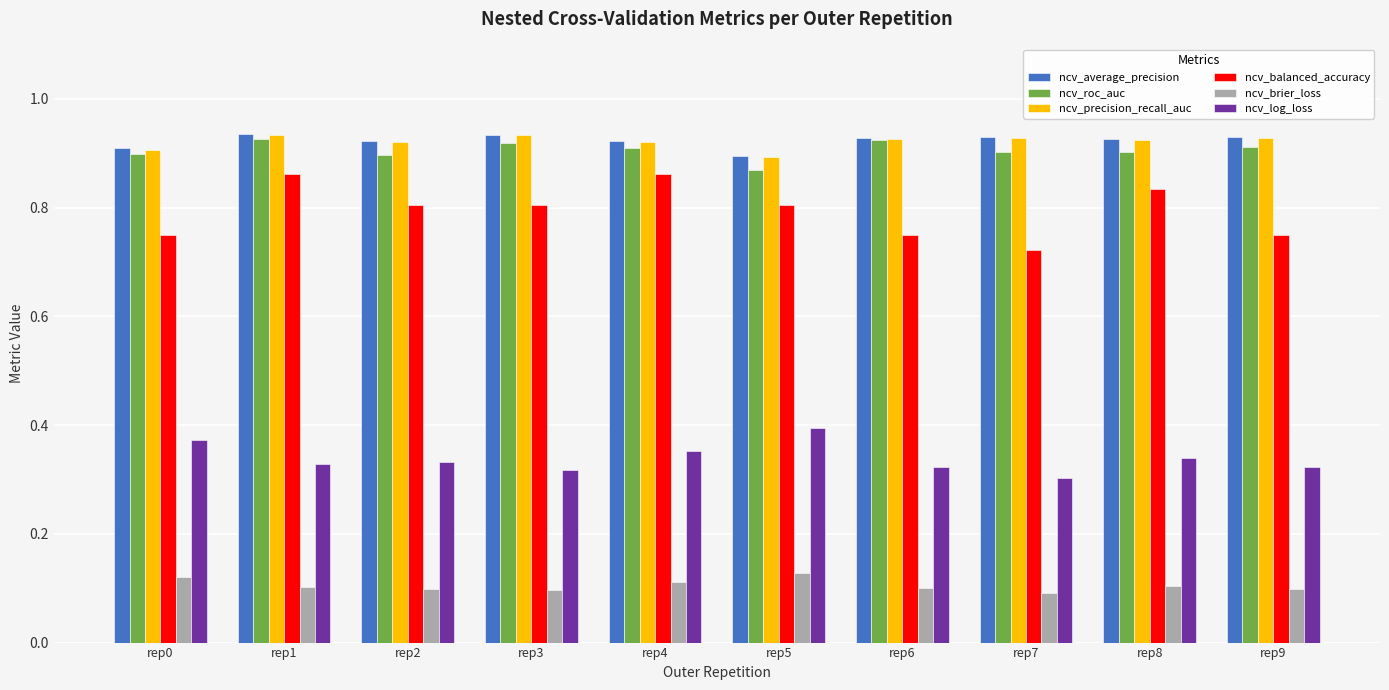

Is the value of ncv_log_loss at rep3 greater than the value of ncv_roc_auc at rep4?

No